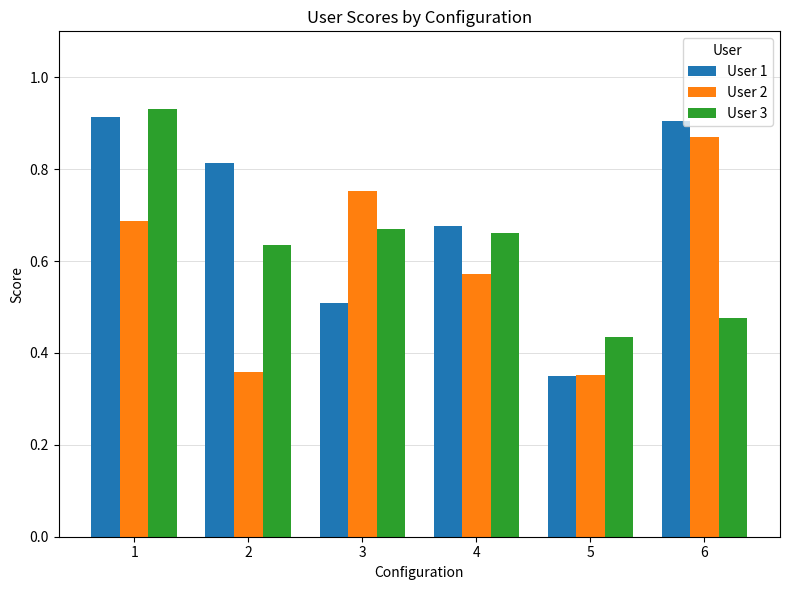

What is the sum of all User 2 values?

3.6